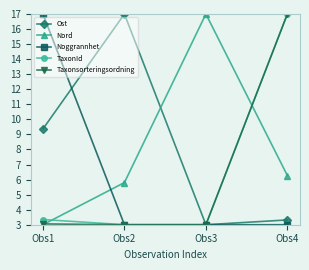

Is the value of Nord at Obs4 greater than the value of TaxonId at Obs1?

Yes